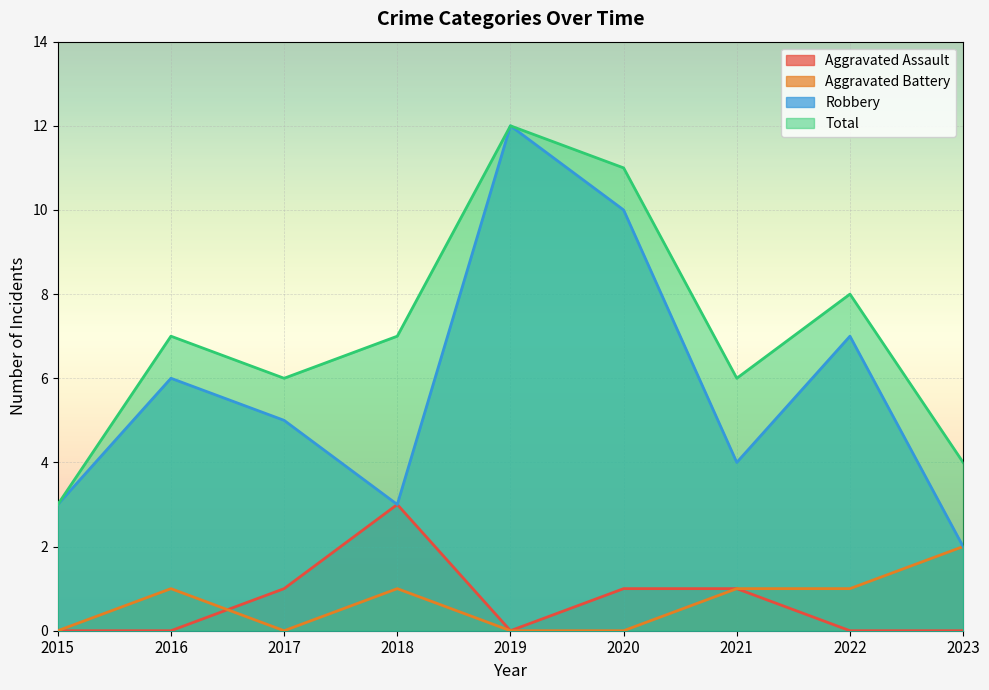

Which series has the largest range (max minus min)?

Robbery